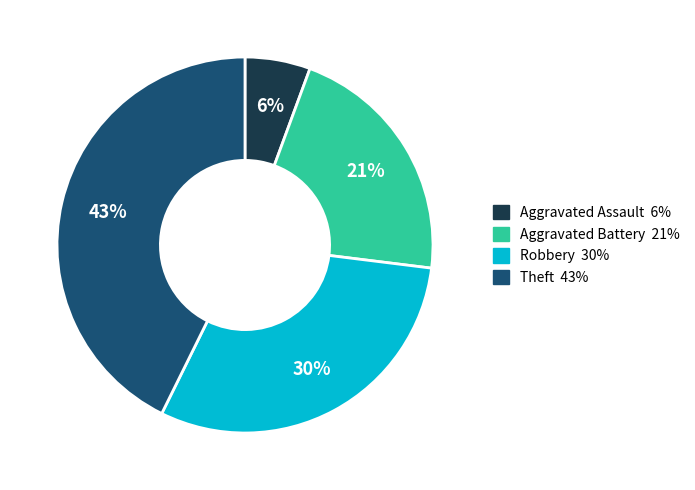

To the nearest percent, what is the average slice percentage?

25%